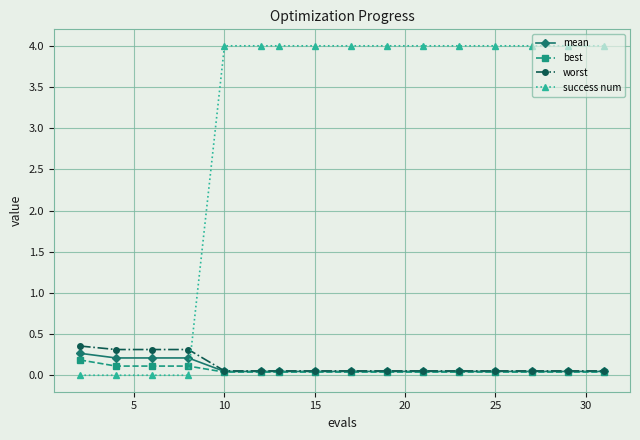

True or false: mean and success num cross at least once.

True